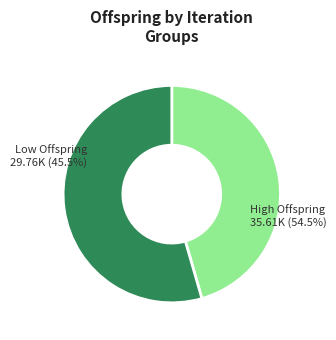

True or false: 9 accounts for 8% of the total.

False